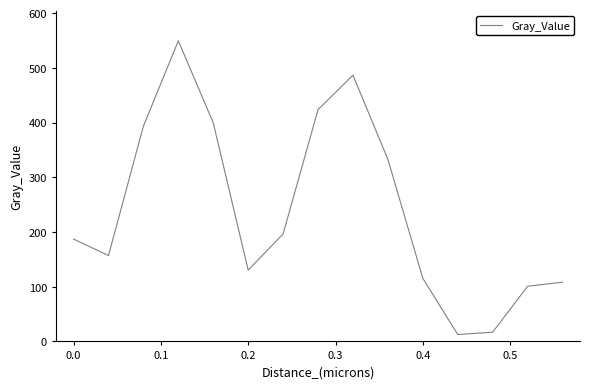

What is the greatest value displayed?

549.5